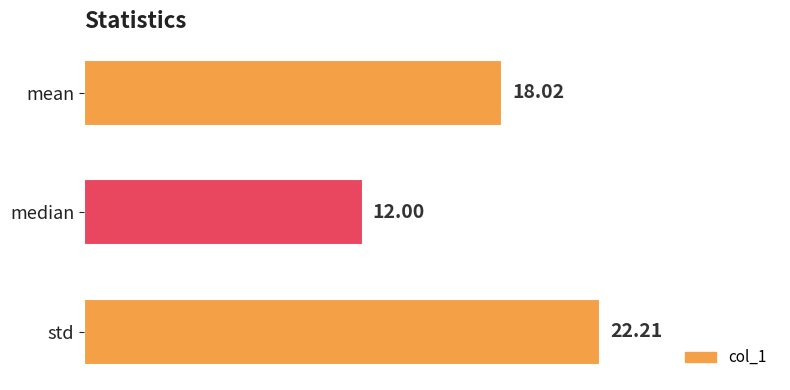

List the labels in order of value, smallest first.

median, mean, std